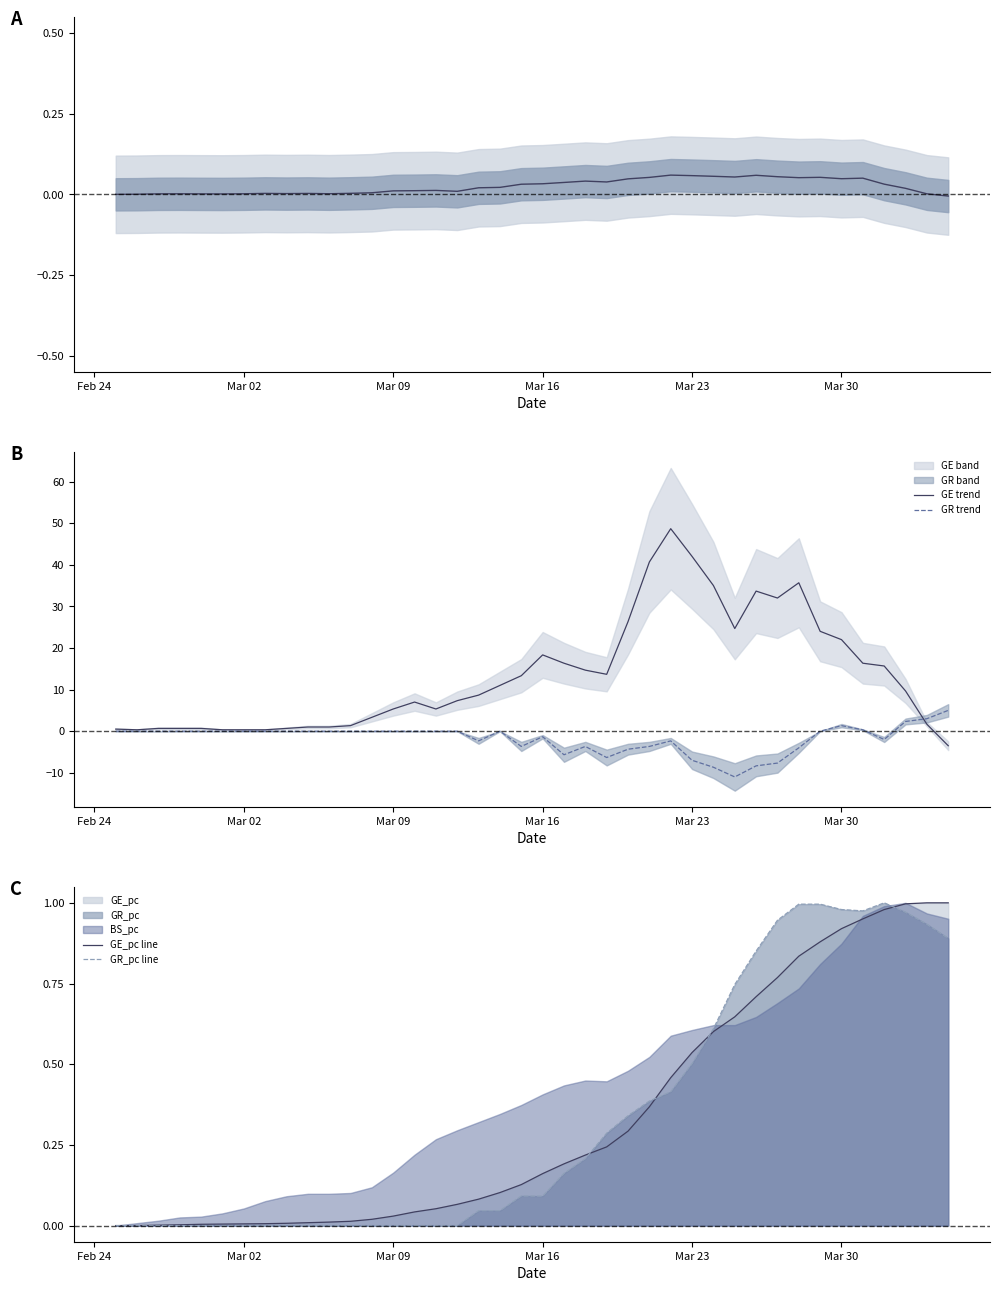

After their last crossing, which series has the higher values: GE trend or GR_pc line?

GR_pc line